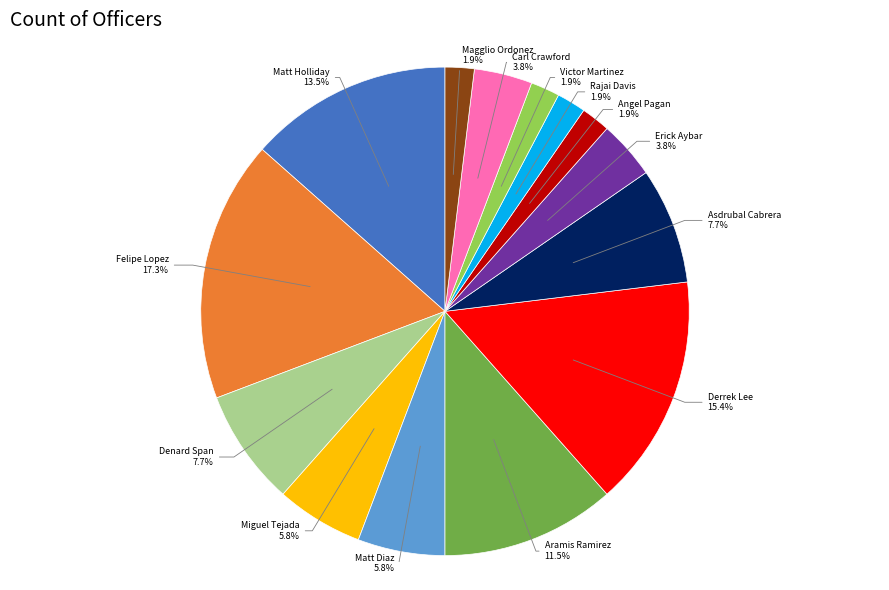

Which slice is the largest?

Felipe Lopez